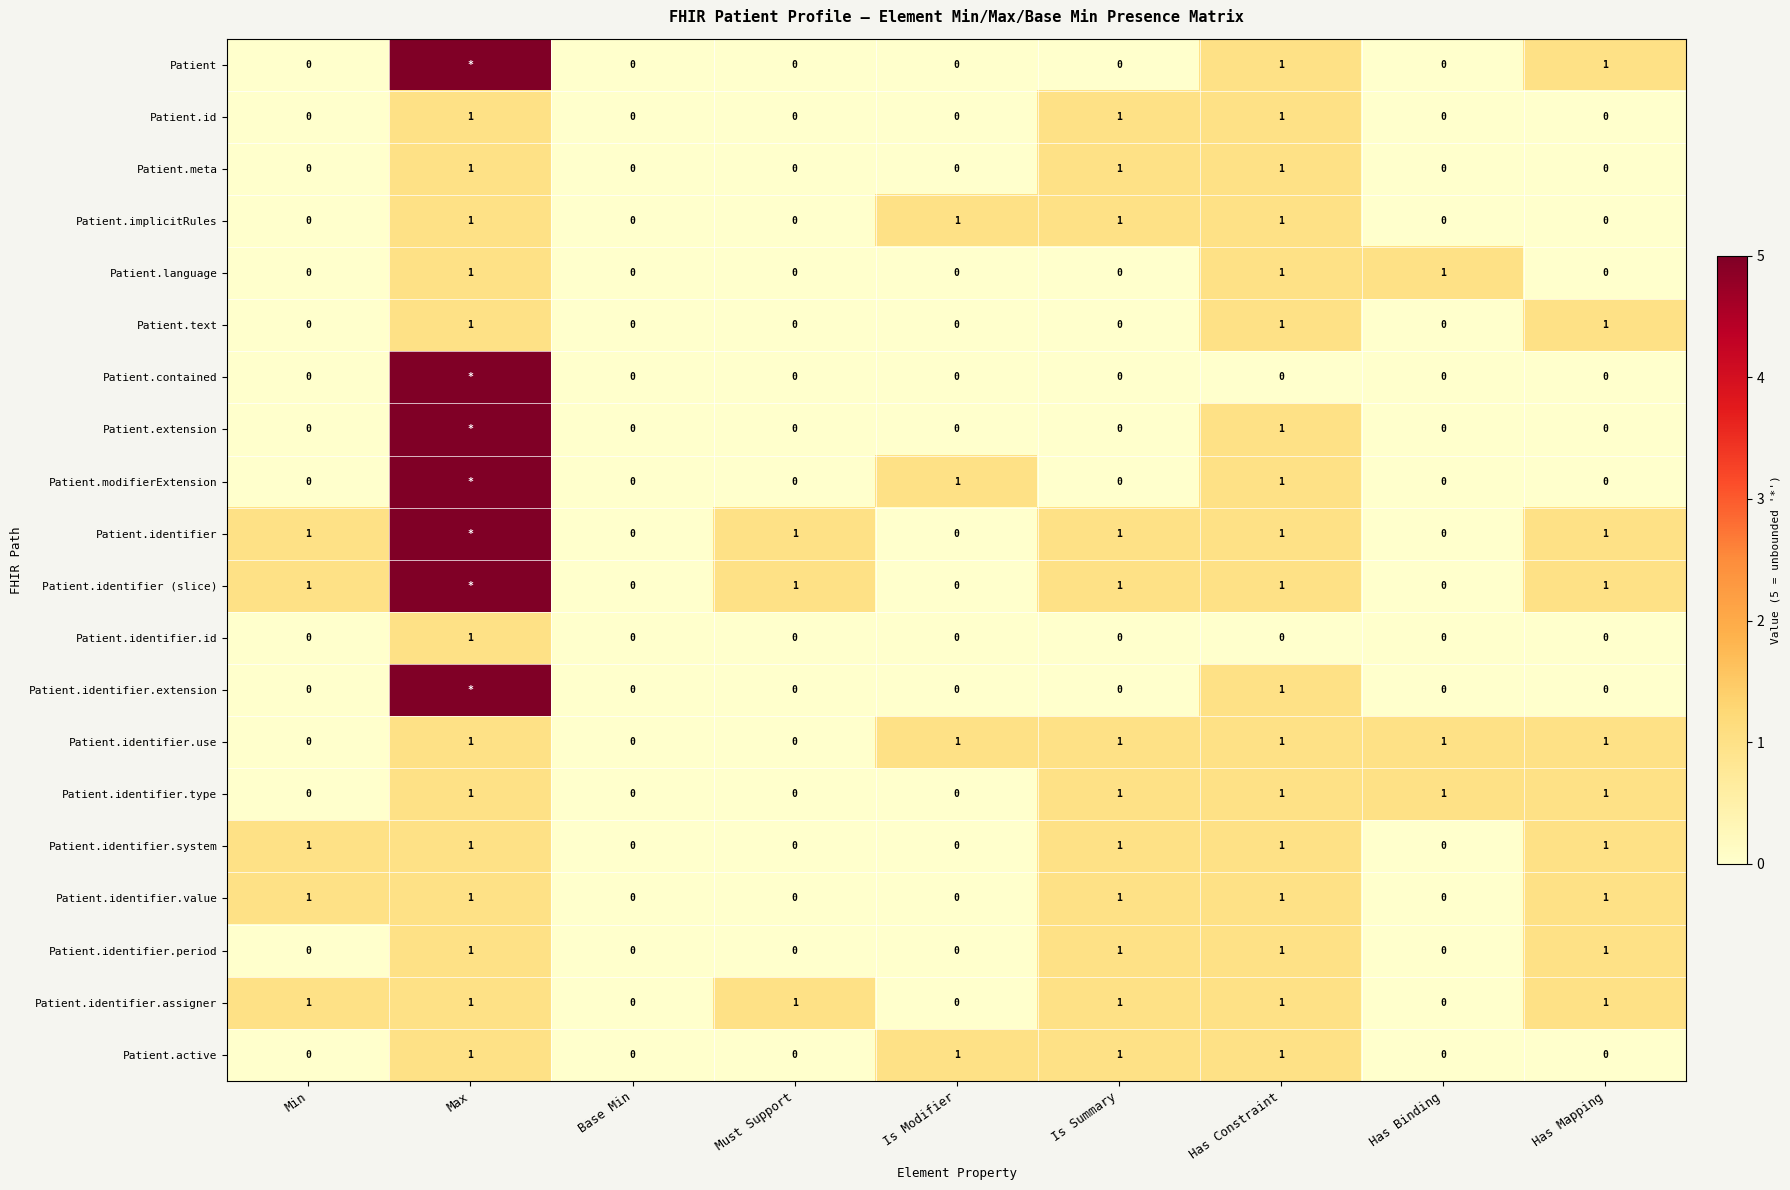

What is the sum of all Patient.identifier.assigner values?

6